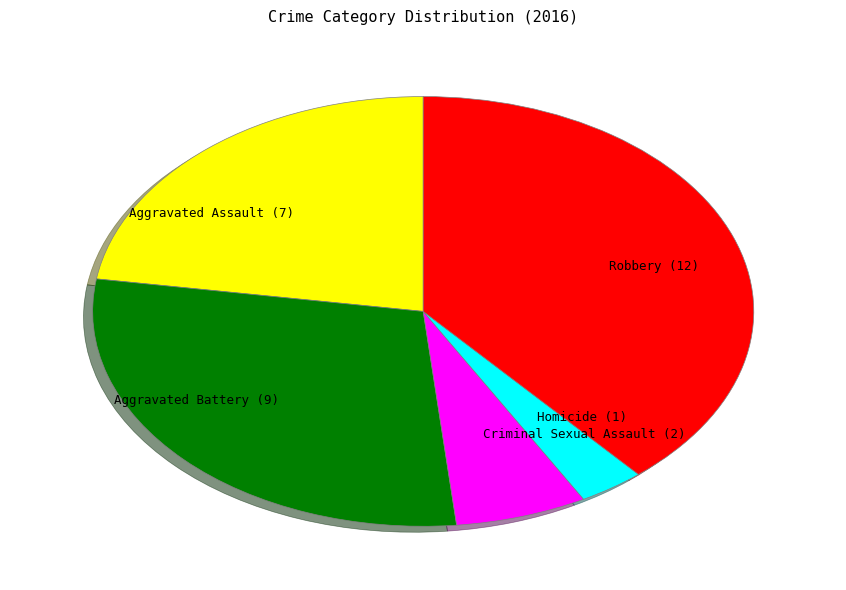

Between Robbery (12) and Aggravated Battery (9), which is larger?

Robbery (12)